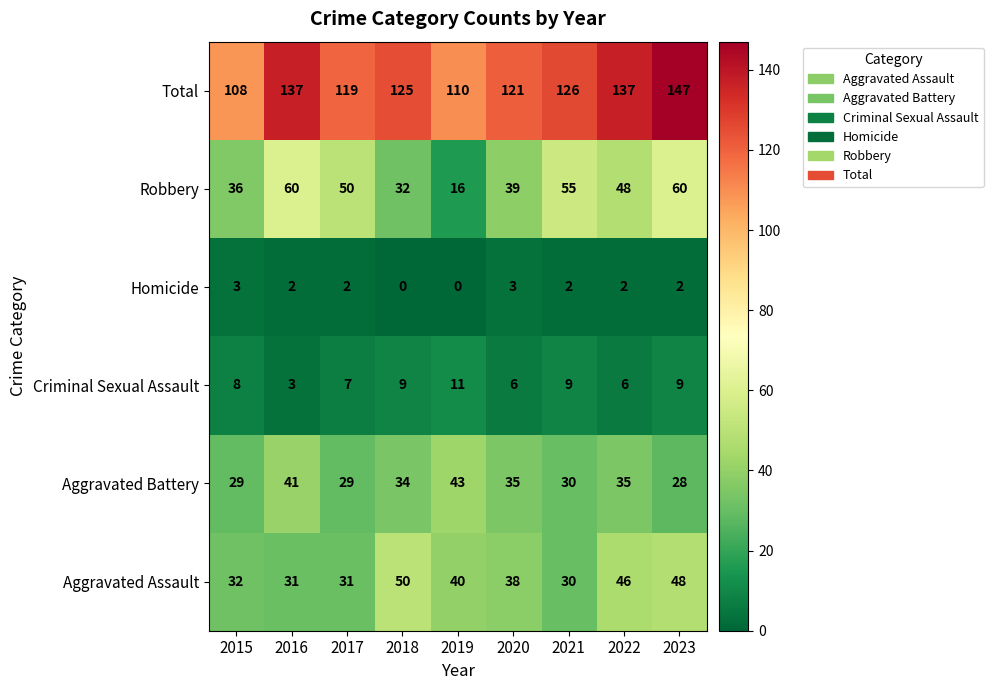

What is the spread (max minus min) of values at 2022?

135